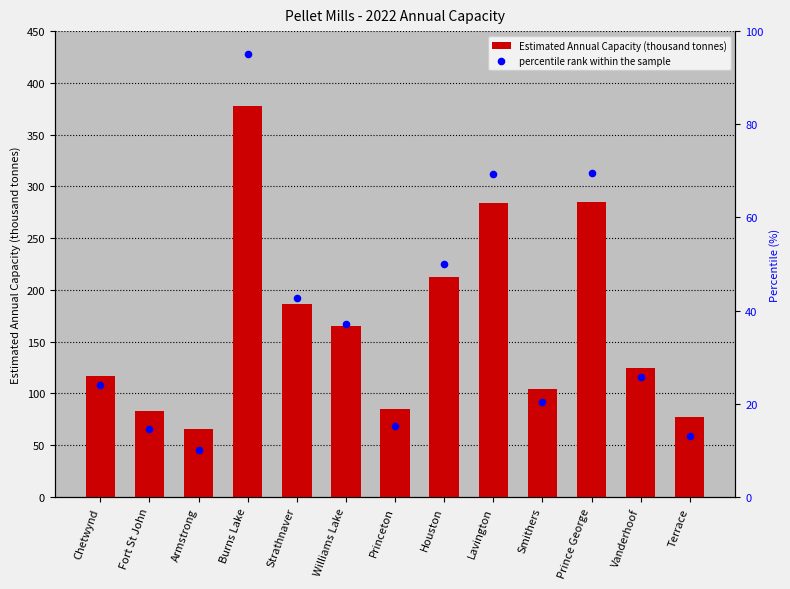

Which series has the largest total across all categories?

Estimated Annual Capacity (thousand tonnes)